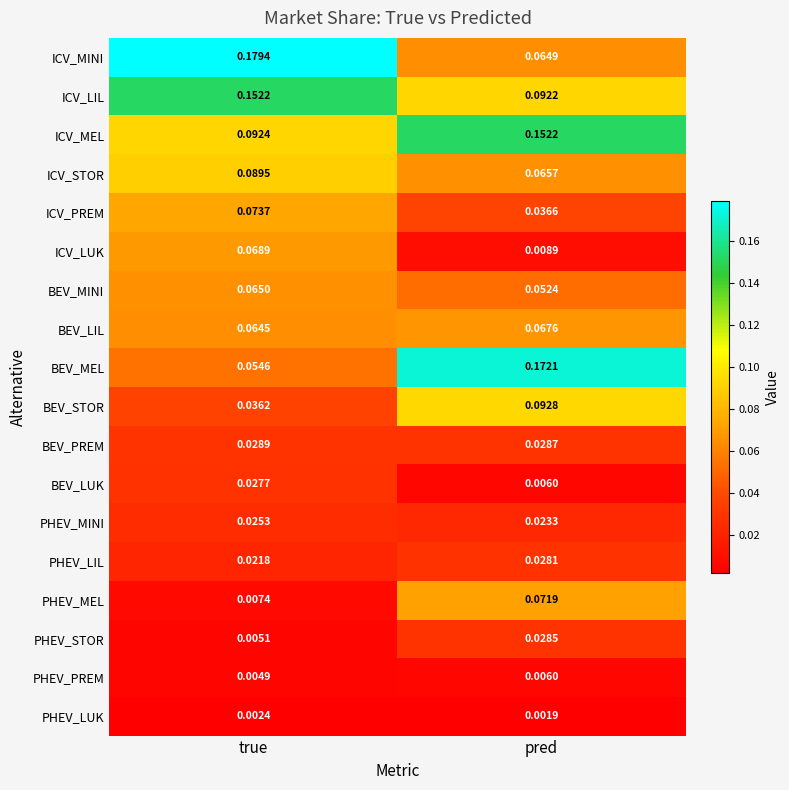

How many distinct data groups are displayed?

18